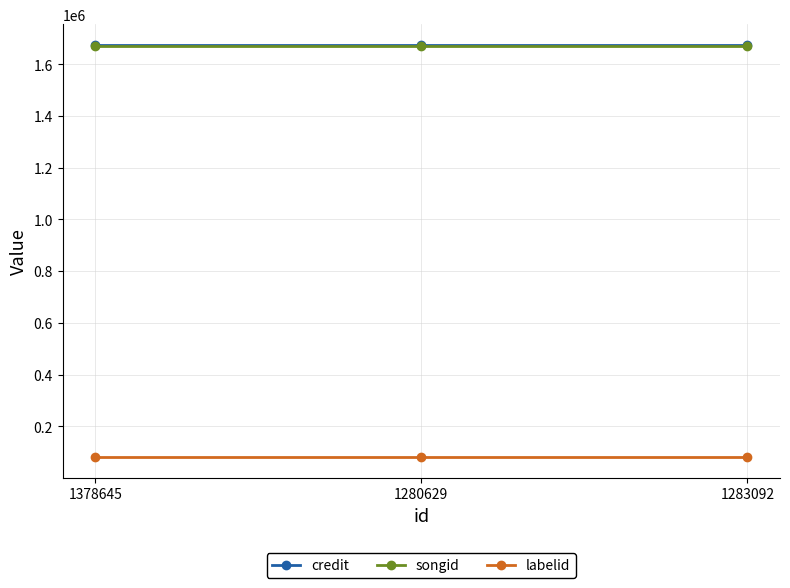

What is the maximum value for songid?

1669886